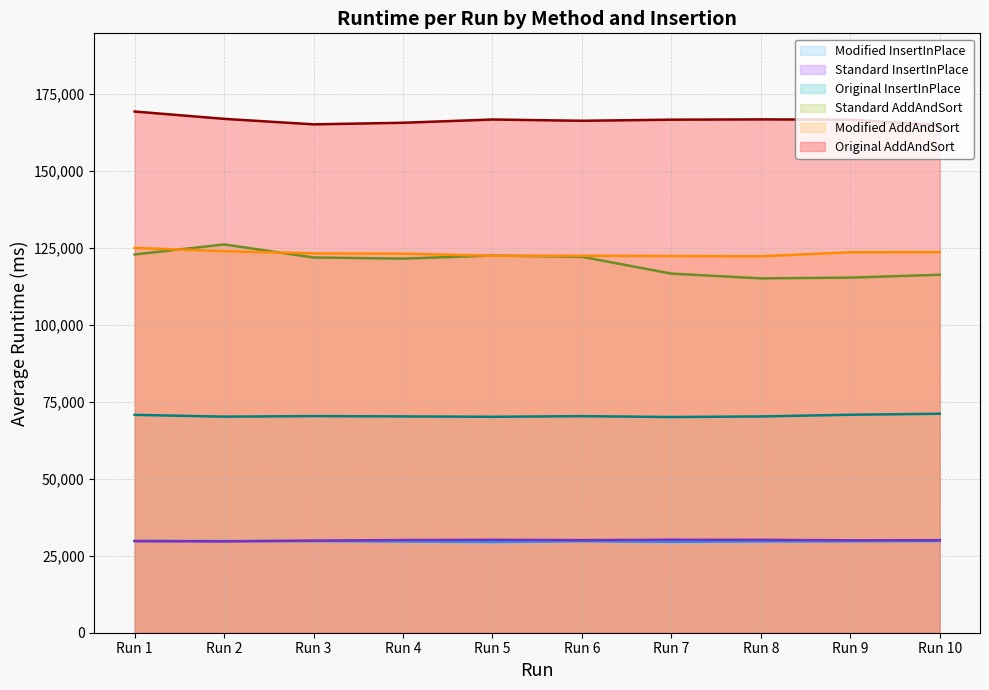

What is the average value of the Original InsertInPlace series?

70443.9